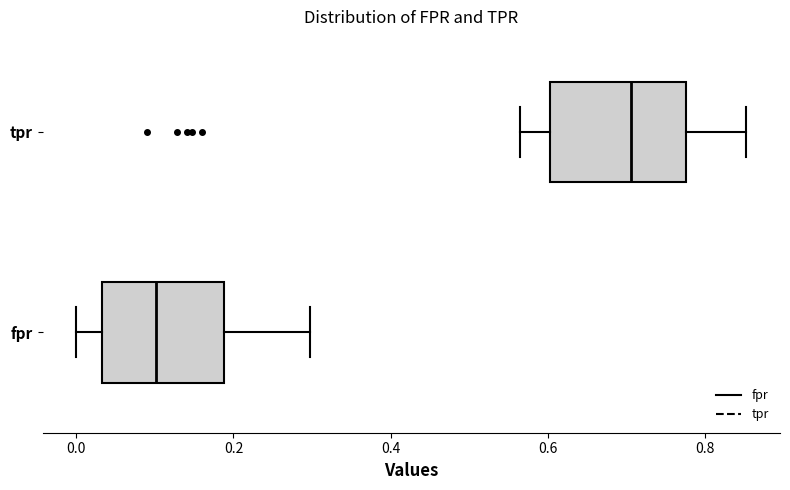

Reading bottom to top, transcribe this box plot: for each box, give where its median line is, the range the box spans, and where its two whiskers end, as read against the x-axis. The values are not printed on the chart, so give them approximately, as read against the axis.

fpr: median 0.10, box 0.04 to 0.18, whiskers 0.00 to 0.30
tpr: median 0.70, box 0.60 to 0.78, whiskers 0.56 to 0.86